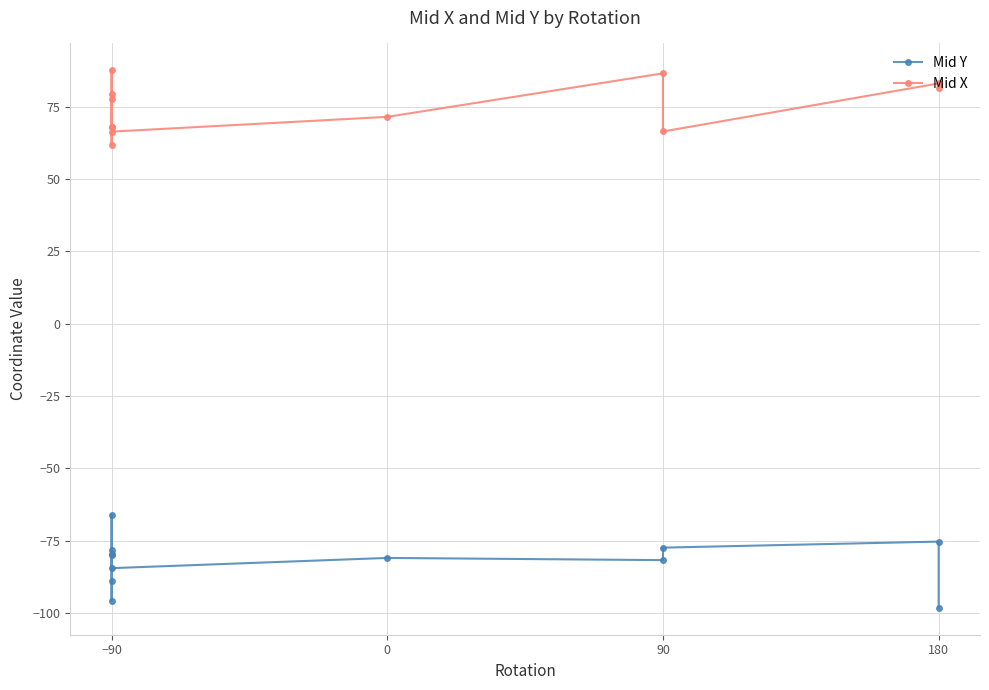

True or false: Mid X and Mid Y cross at least once.

False